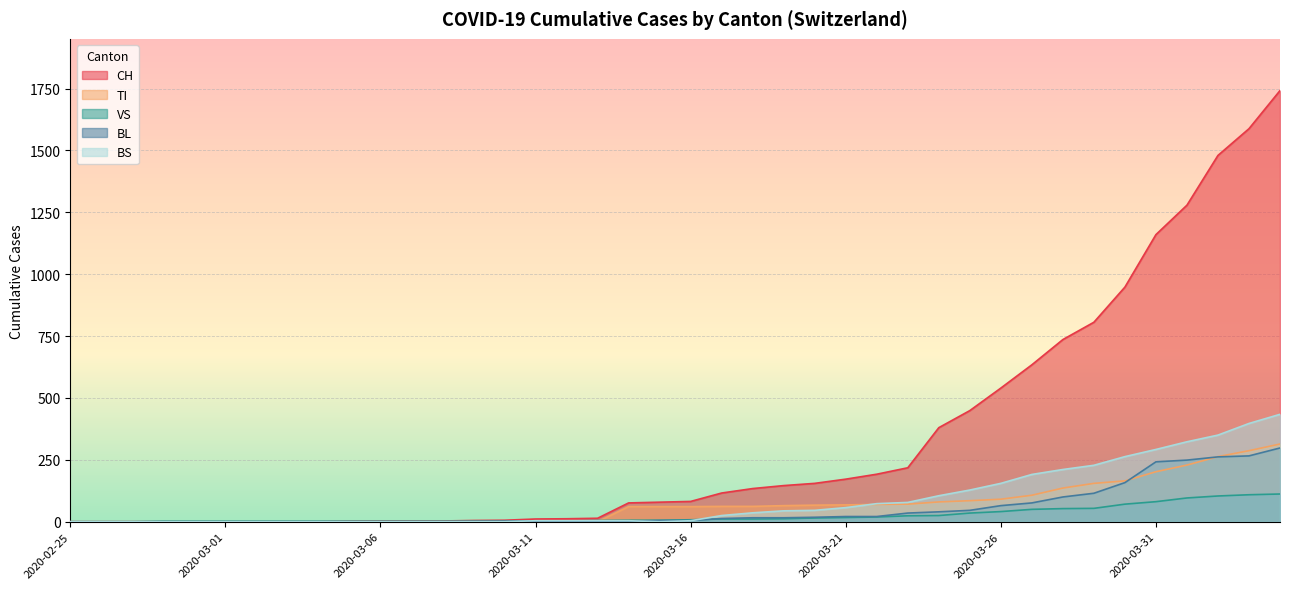

What is the label of the 20th point from the right?

2020-03-16